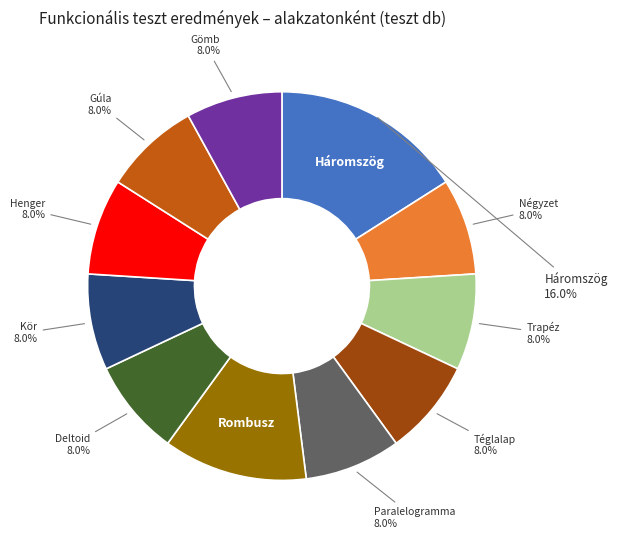

Which slice is the largest?

Háromszög